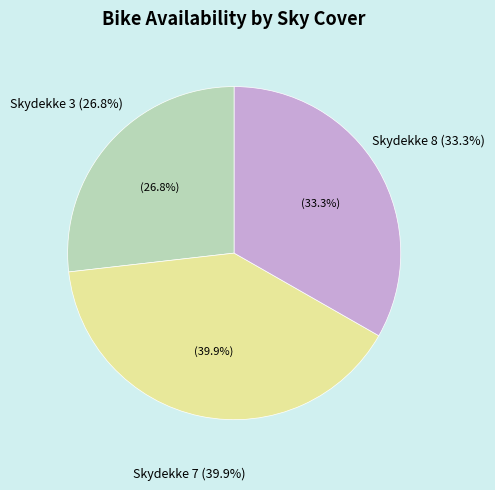

Between 1 and 2, which is larger?

2